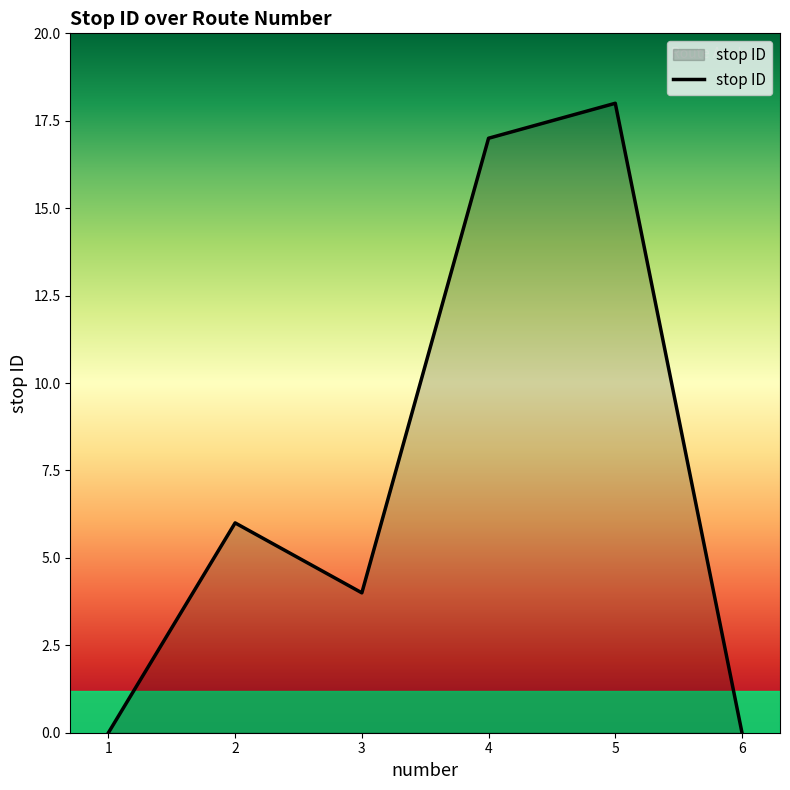

Which has a higher value, 3 or 1?

3